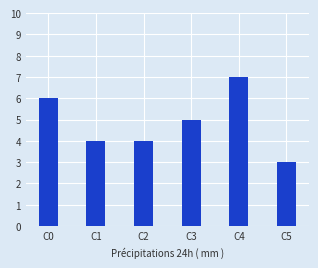

At which category does the chart reach its peak across all series?

C4